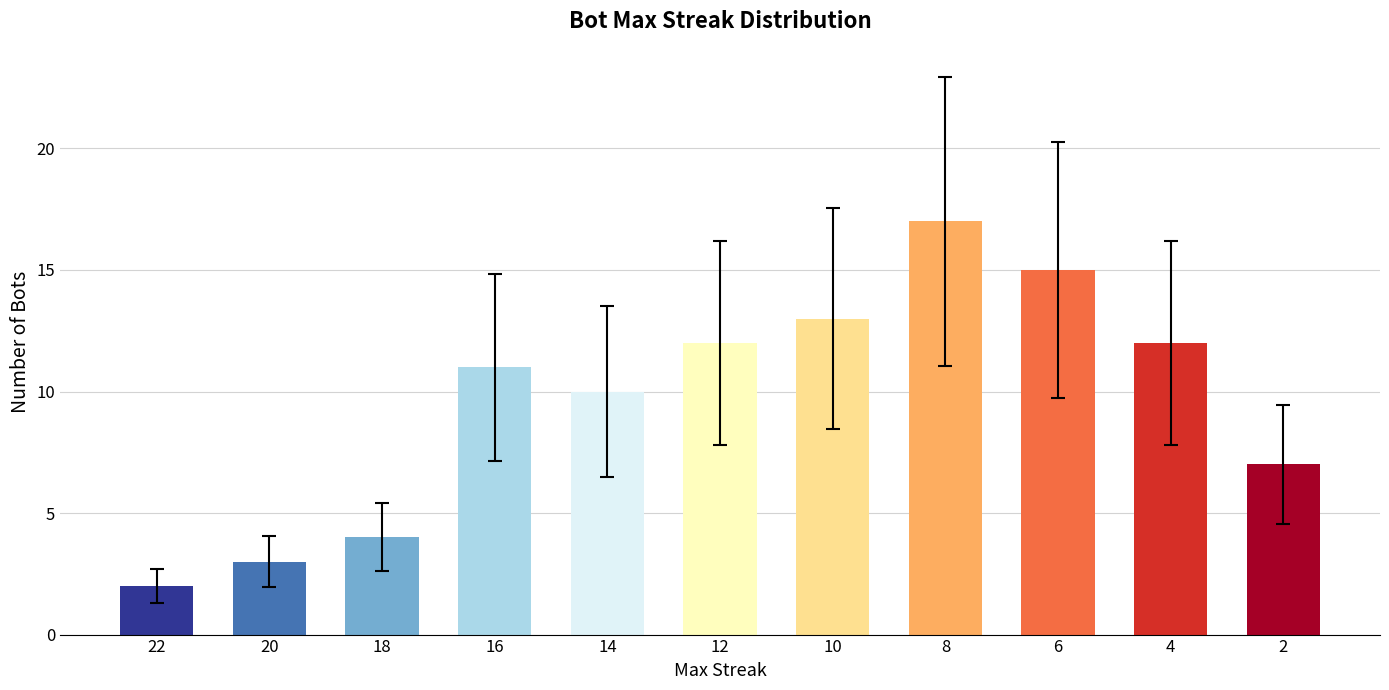

Reading right to left, transcribe all the data shown in this chart.

7	12	15	17	13	12	10	11	4	3	2